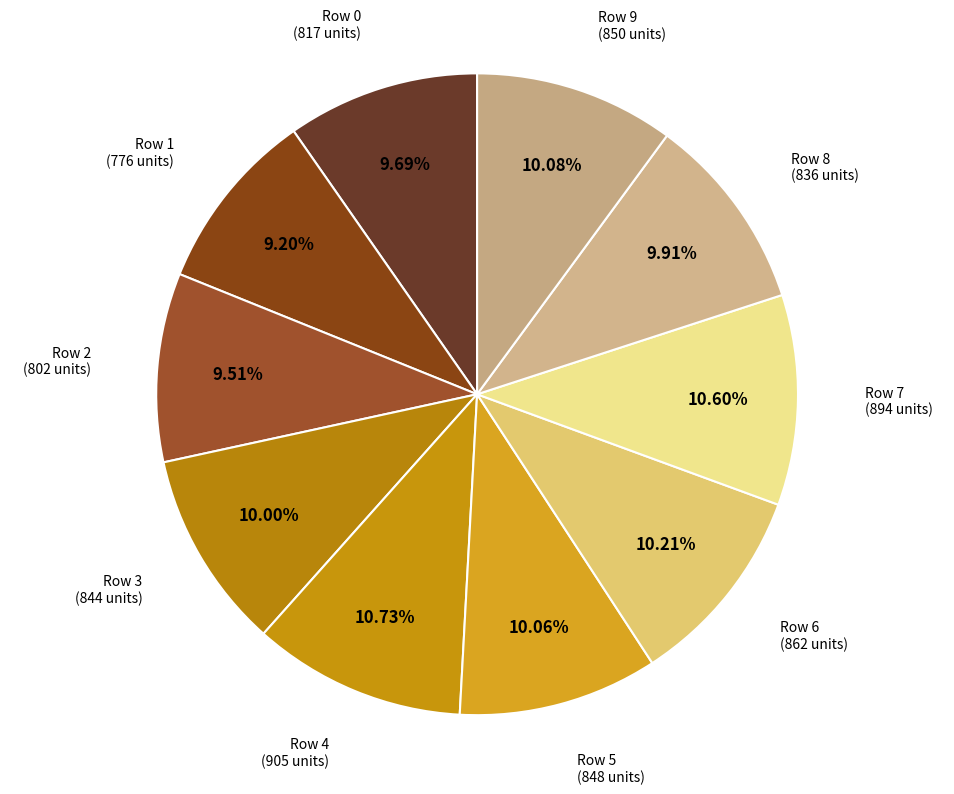

How many slices are in this pie chart?

10